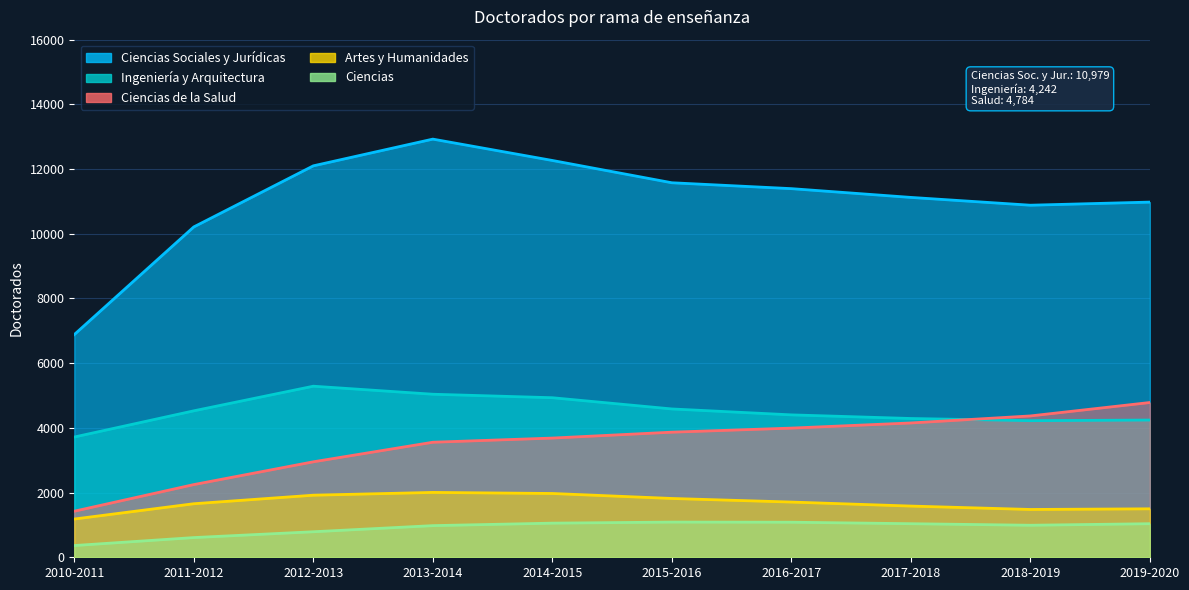

Is it true that Ciencias de la Salud equals 2428 at 2010-2011?

False